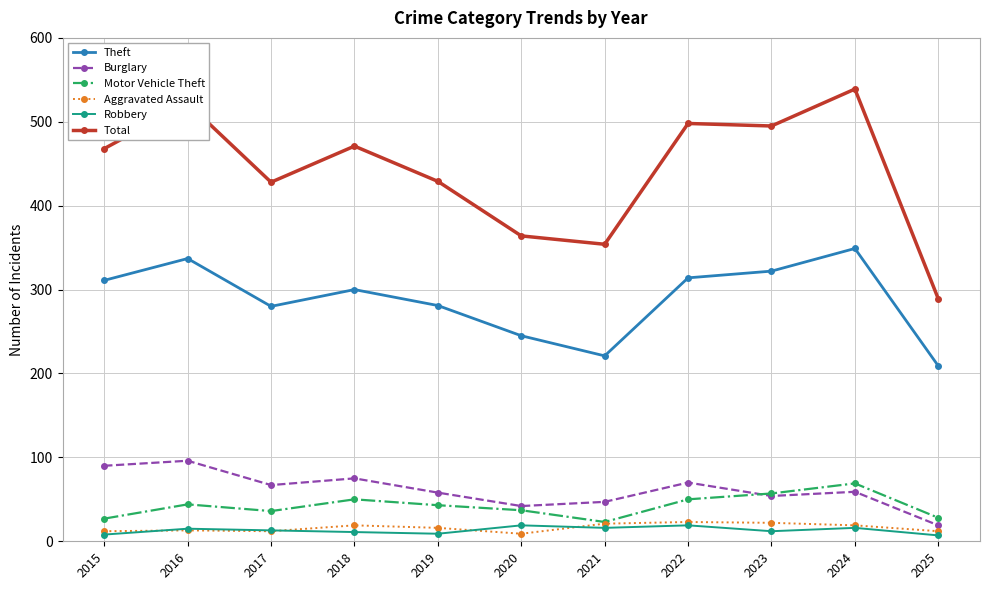

Count the number of data series in this chart.

6